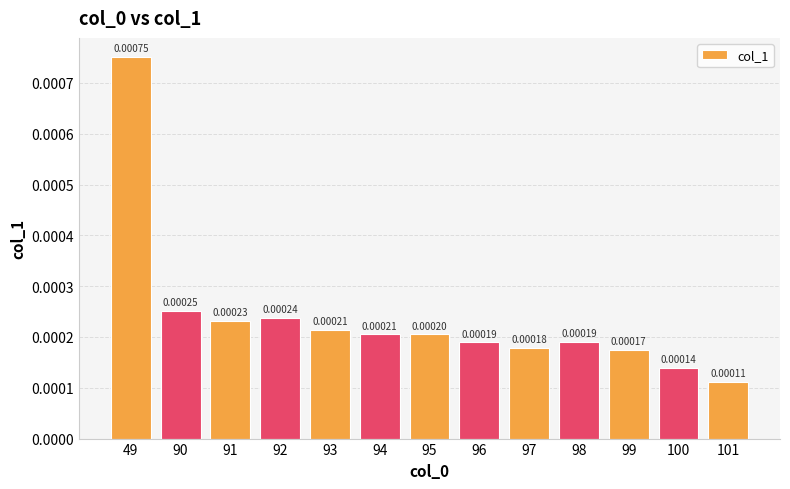

Which label corresponds to the largest value in the chart?

49